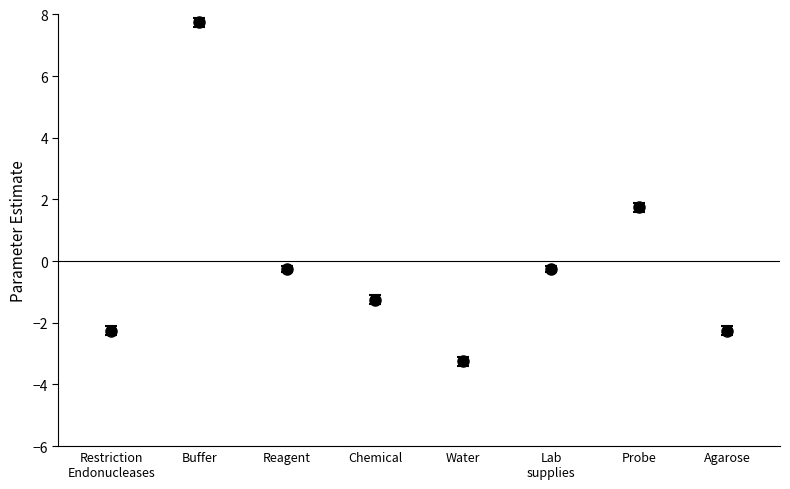

The value at Chemical is -1.9. True or false?

False